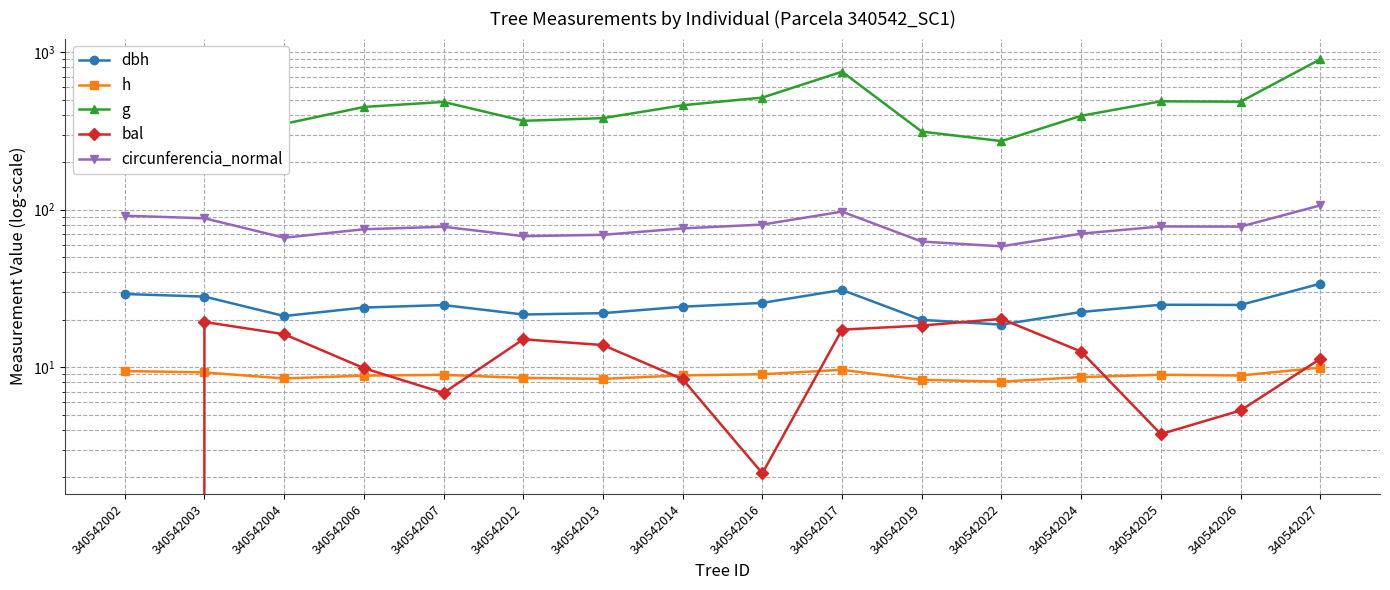

True or false: circunferencia_normal and bal cross at least once.

False